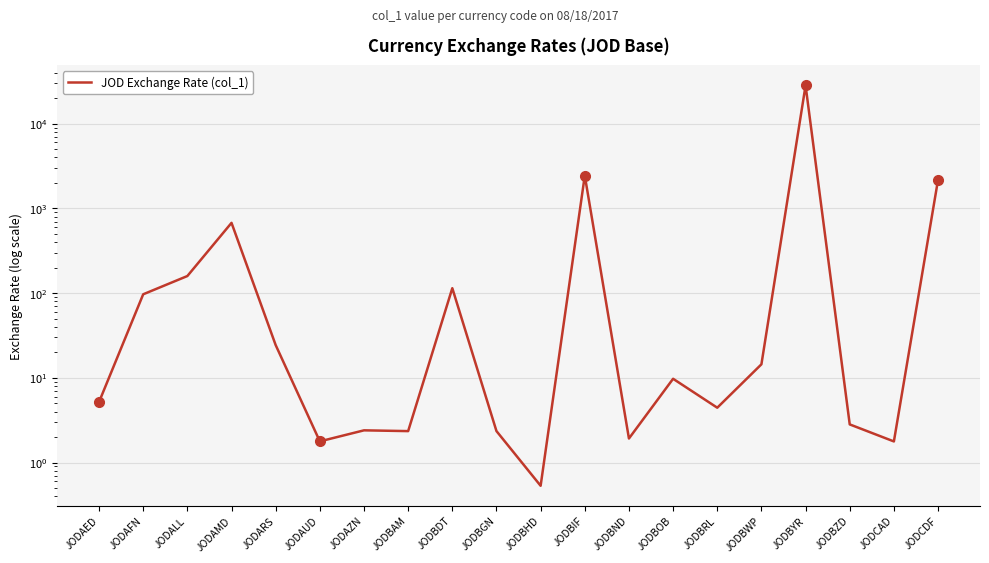

At which category does the chart reach its minimum across all series?

JODBHD